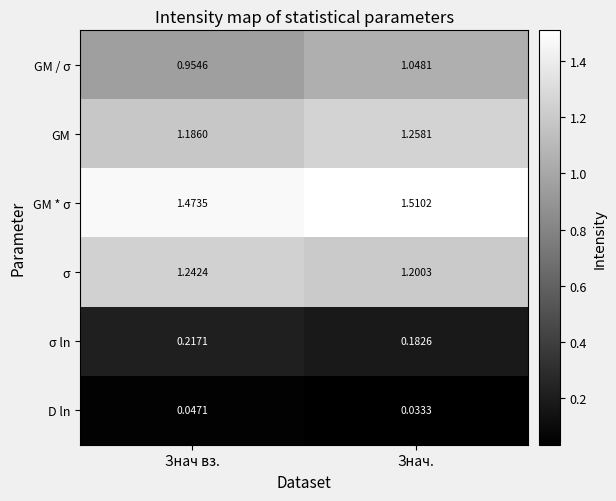

Which series has the largest total across all categories?

GM * σ